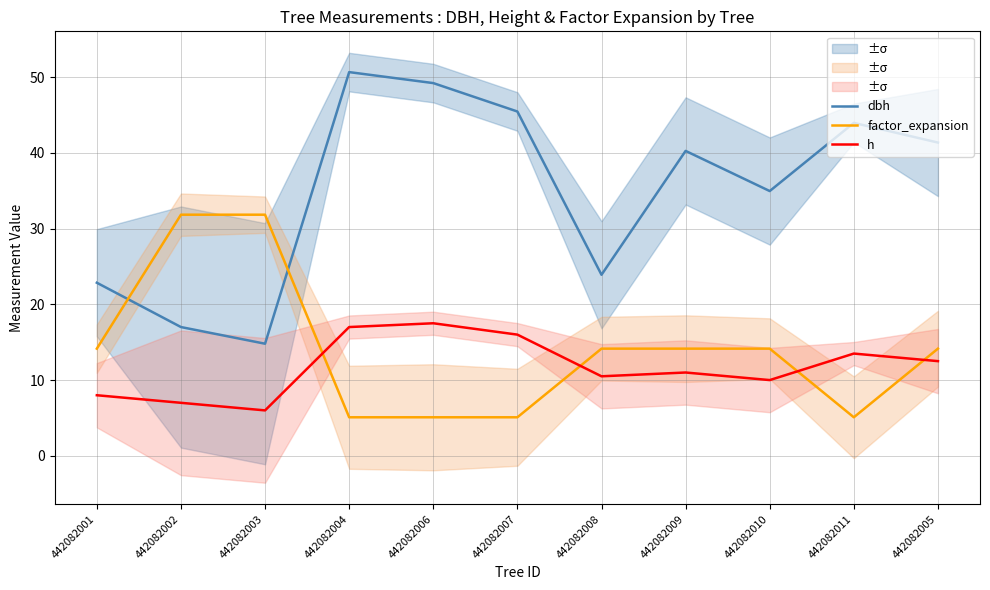

At which category is the sum across all series the highest?

442082004